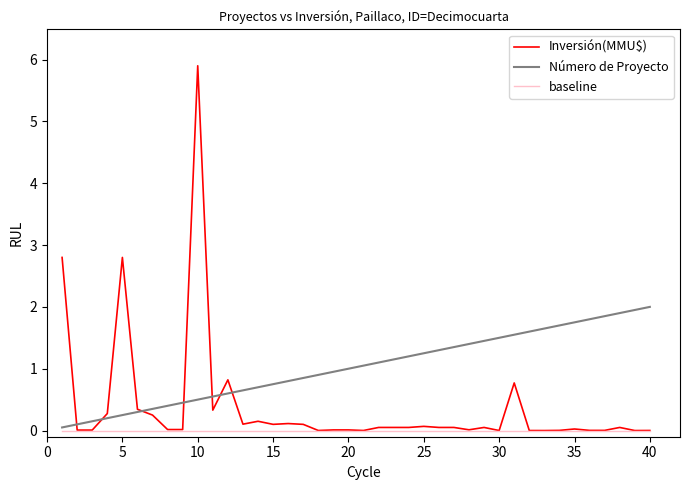

What is the difference between the maximum and minimum values in the Inversión(MMU$) series?

5.9